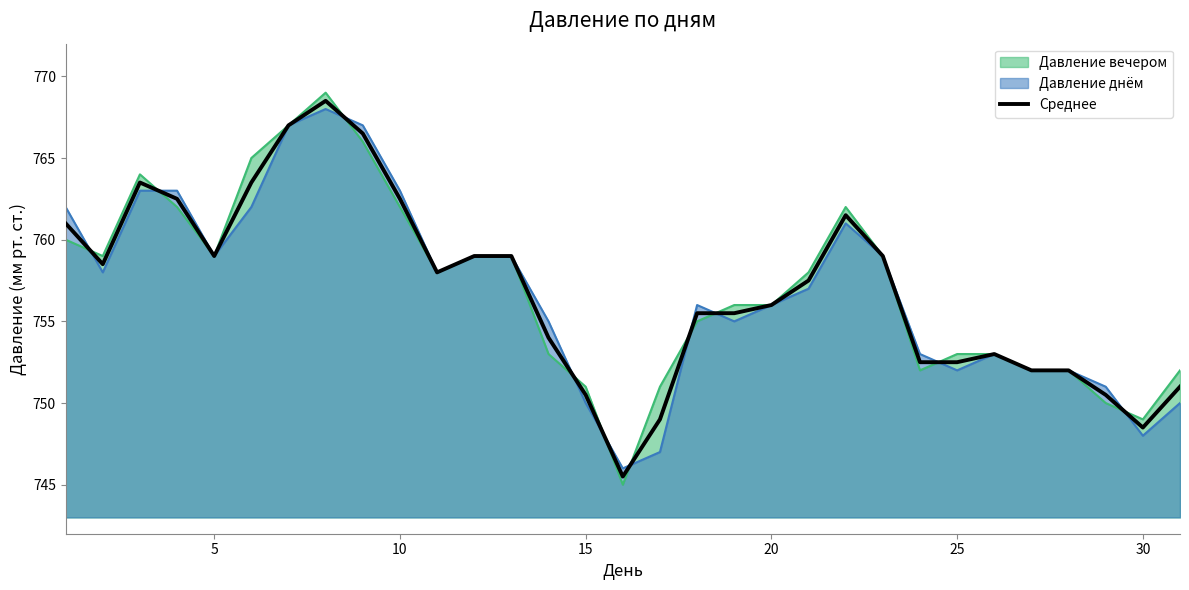

What is the spread (max minus min) of values at 30?

1.0